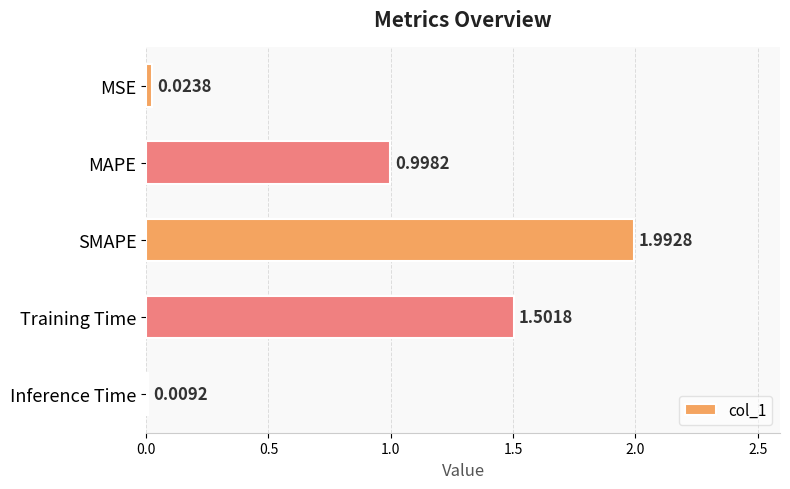

How many bars are there in total?

5